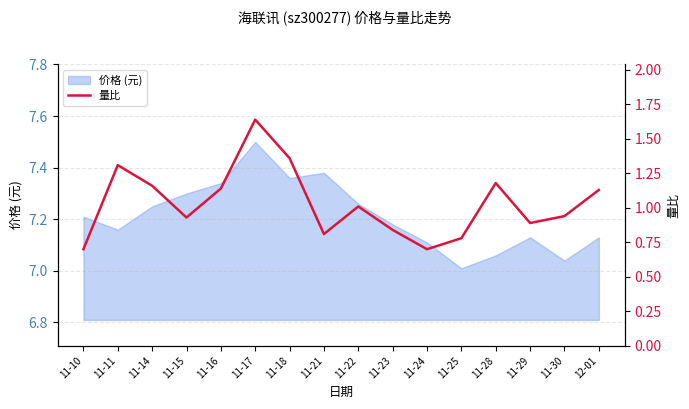

True or false: the data shows 1.2 at 11-28.

True